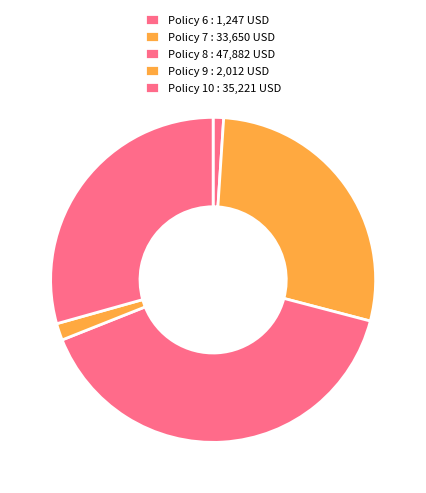

To the nearest percent, what is the difference between the largest and smallest slice percentages?

39%